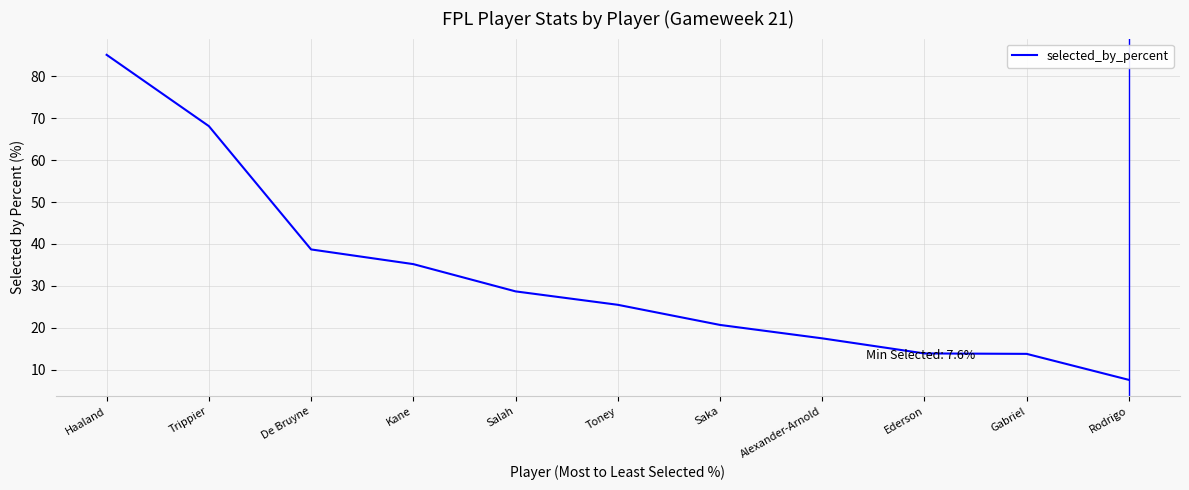

What is the average value?

32.3